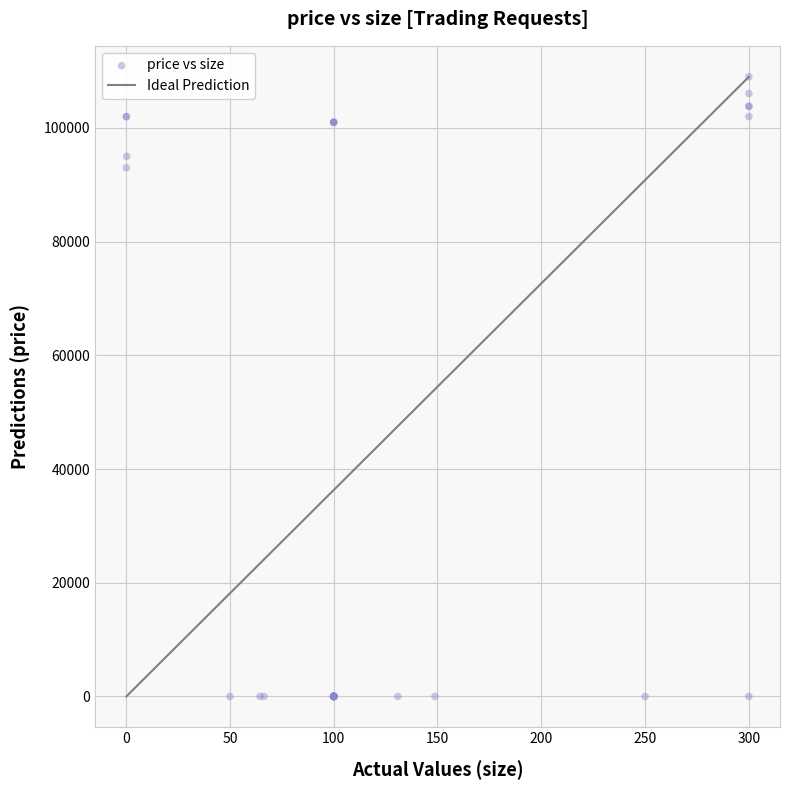

What Y value in the scatter plot is closest to 54500?

93000.1